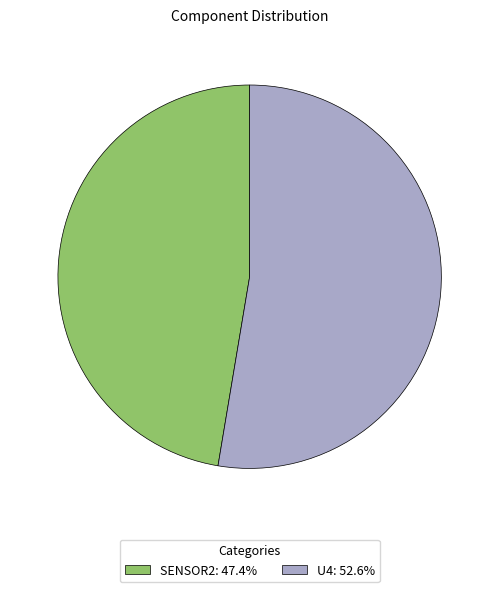

Which slice is the smallest?

SENSOR2